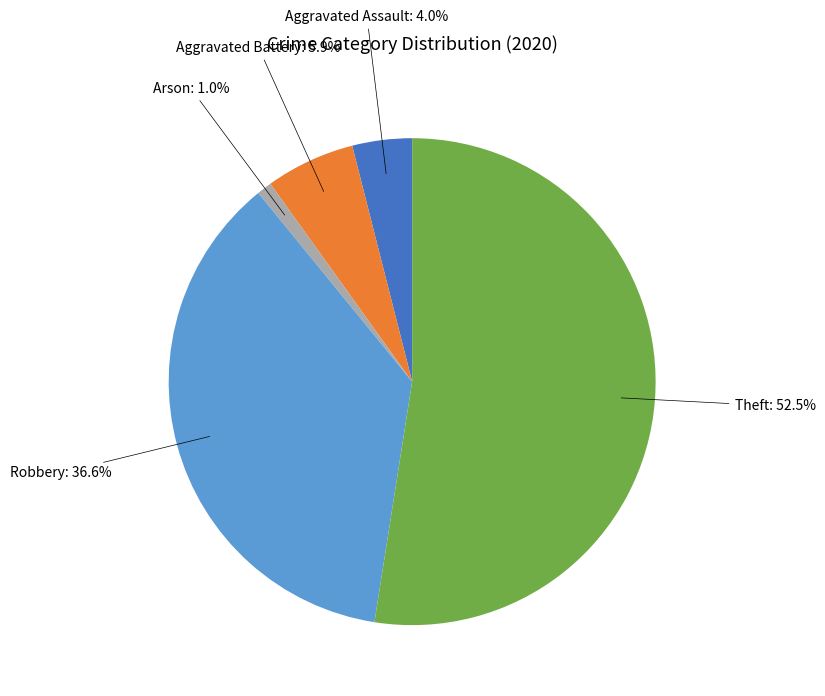

Is there a majority slice in this chart?

Yes